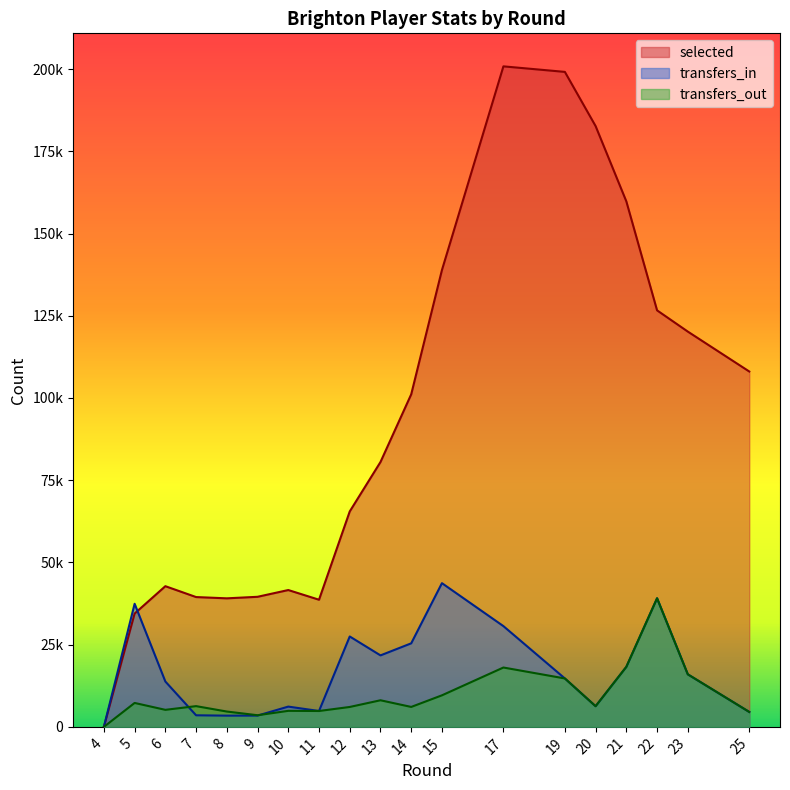

At how many categories does at least one series exceed 164411?

3